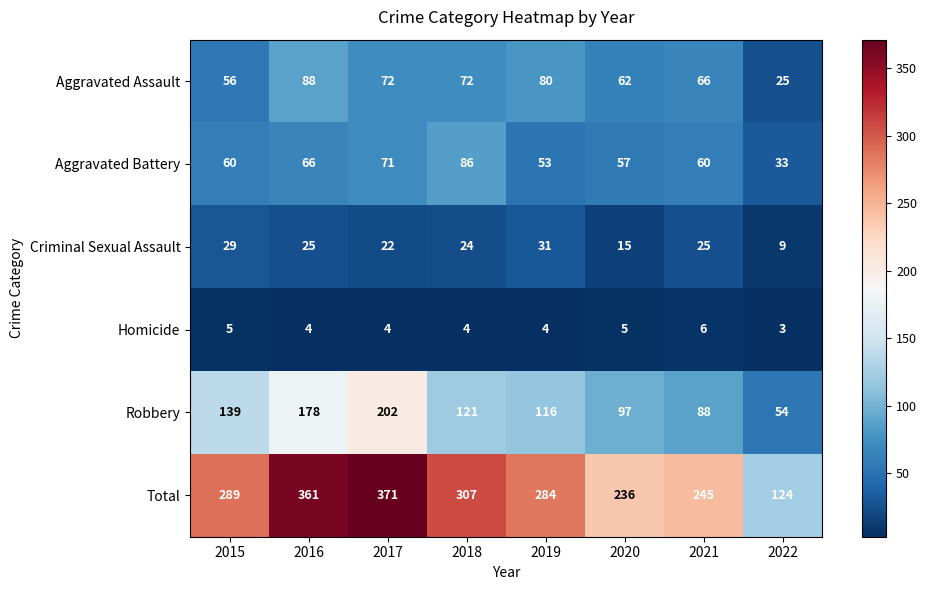

What is the smallest value displayed?

3